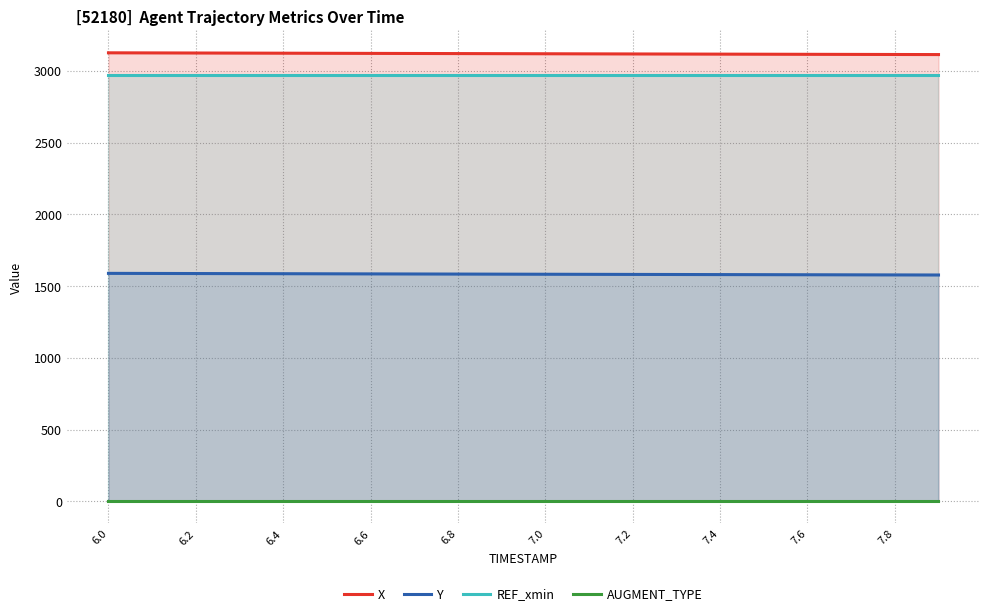

What is the maximum value for X?

3126.1